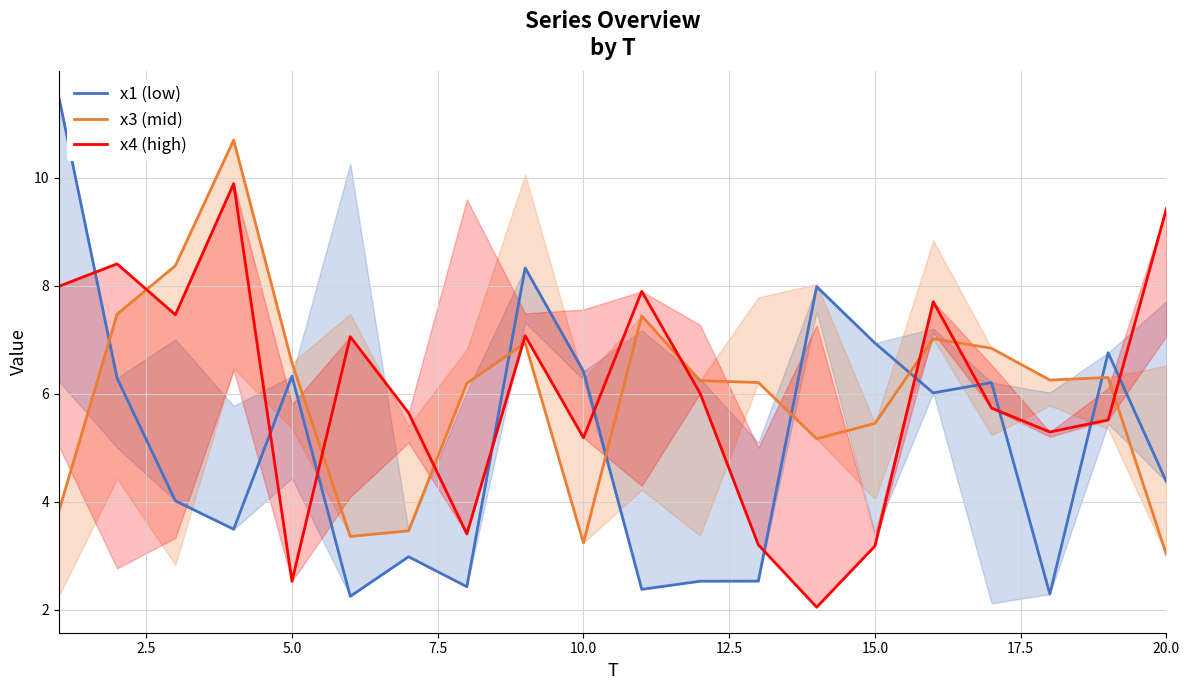

True or false: x4 (high) and x3 (mid) cross at least once.

True